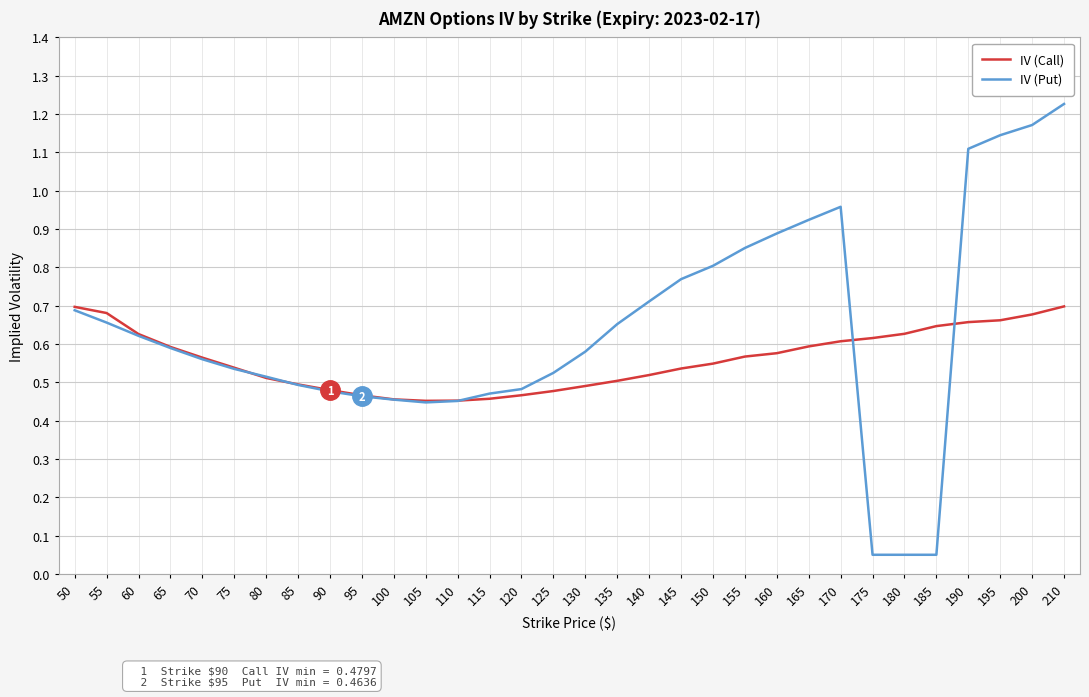

True or false: IV (Put) and IV (Call) cross at least once.

True